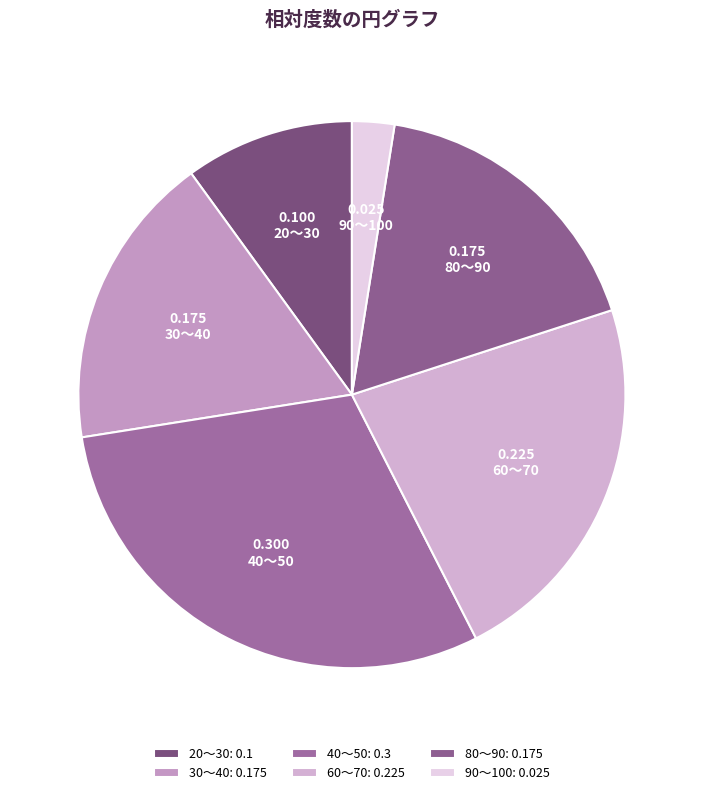

What percentage is the 20～30 slice, to the nearest percent?

10%